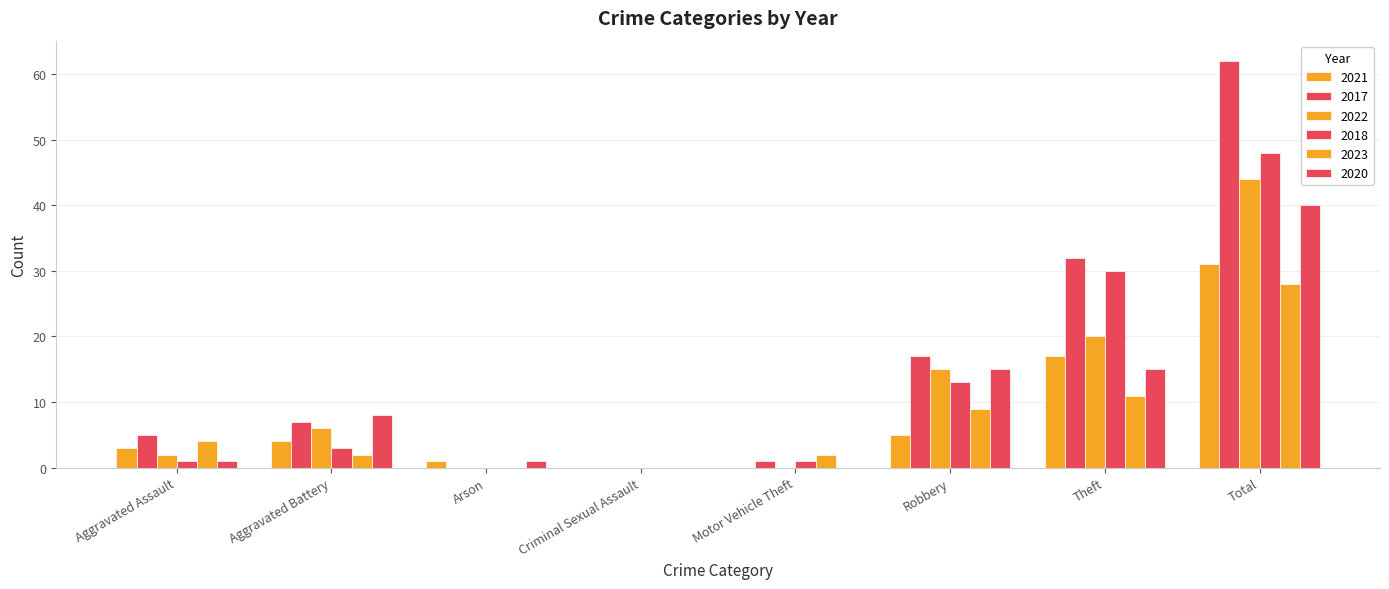

How many groups of bars are there?

8